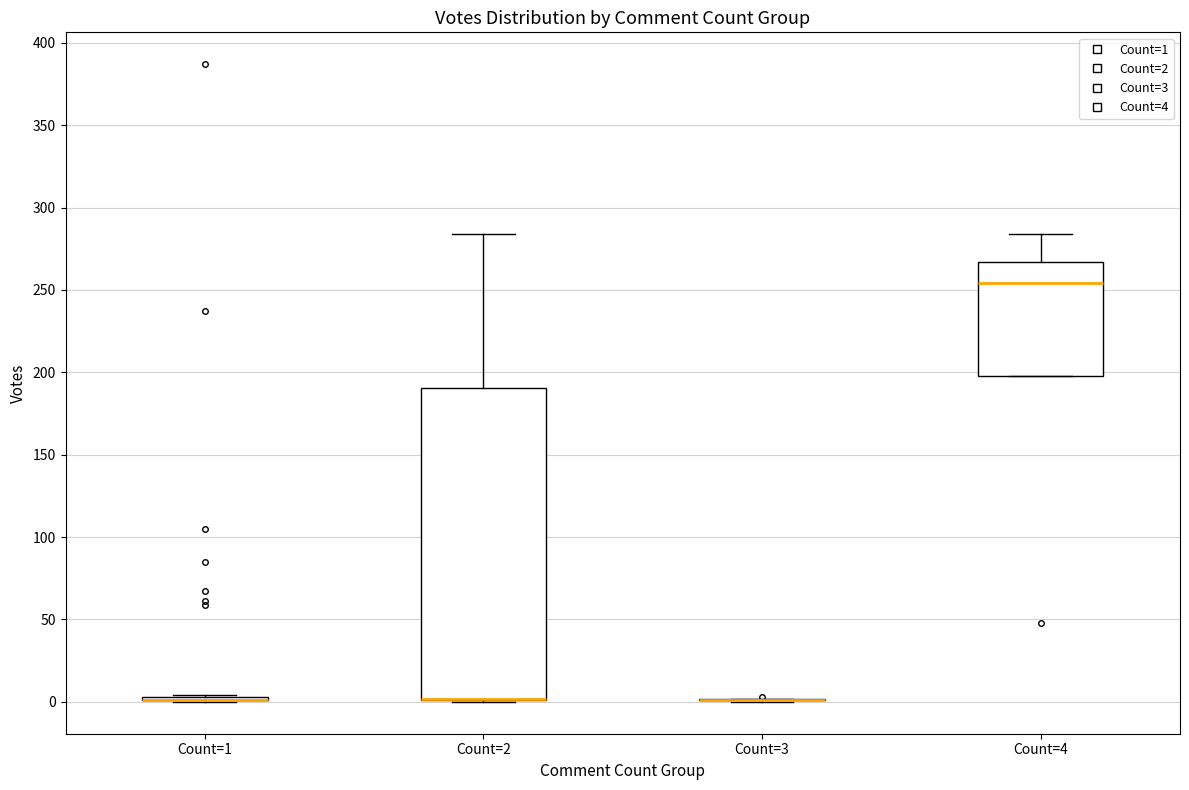

Which box is the tallest, from its lower edge to its upper edge?

Count=2